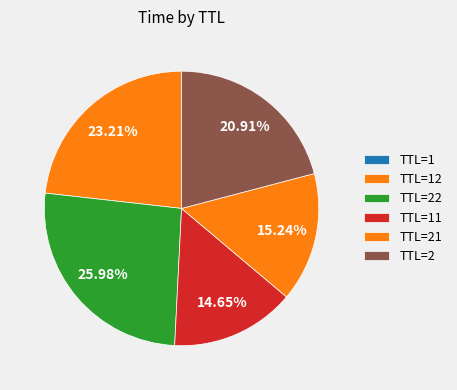

Does any single category account for the majority?

No